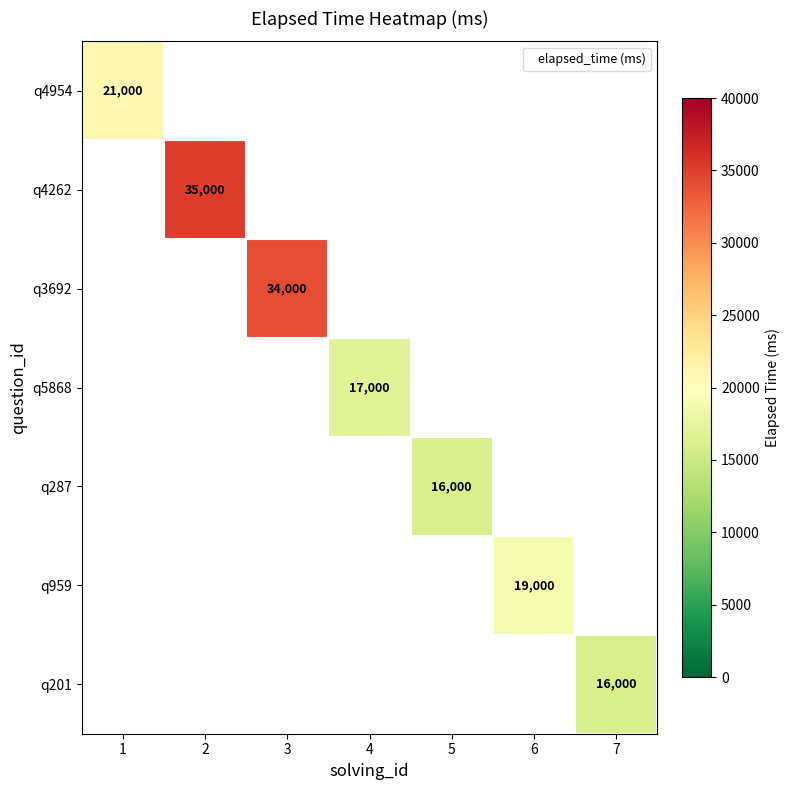

The value of q287 at 5 is 3983. True or false?

False